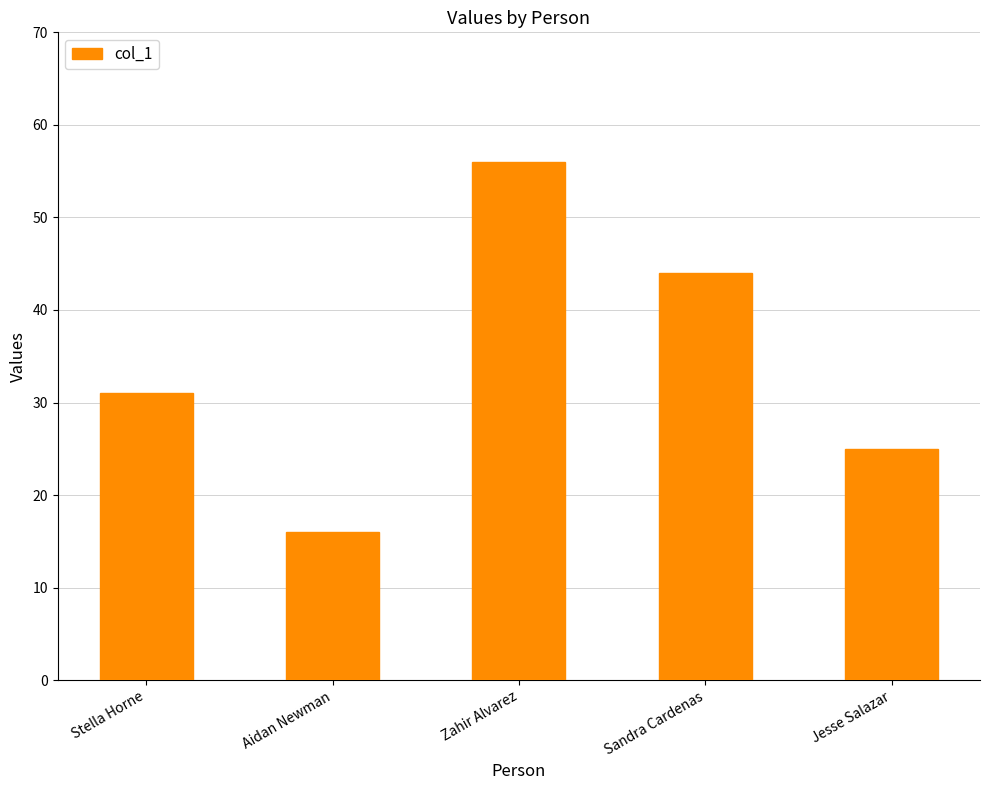

List the labels in order of value, largest first.

Zahir Alvarez, Sandra Cardenas, Stella Horne, Jesse Salazar, Aidan Newman